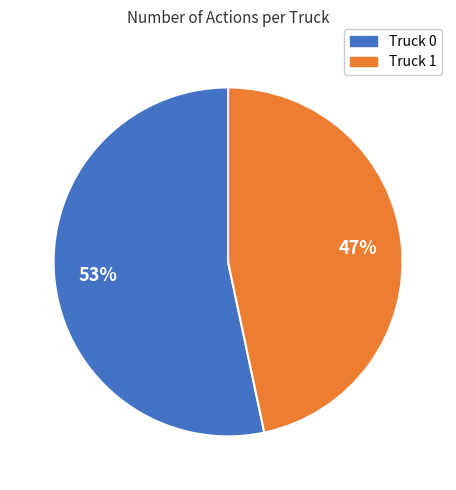

Which category accounts for the majority?

Truck 0